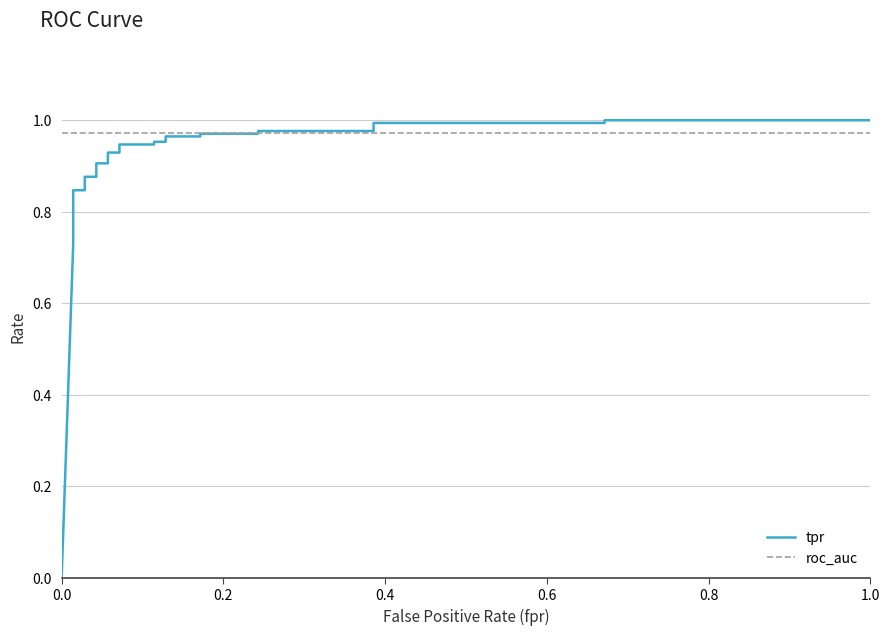

Rank the series by their maximum value, from lowest to highest.

roc_auc, tpr